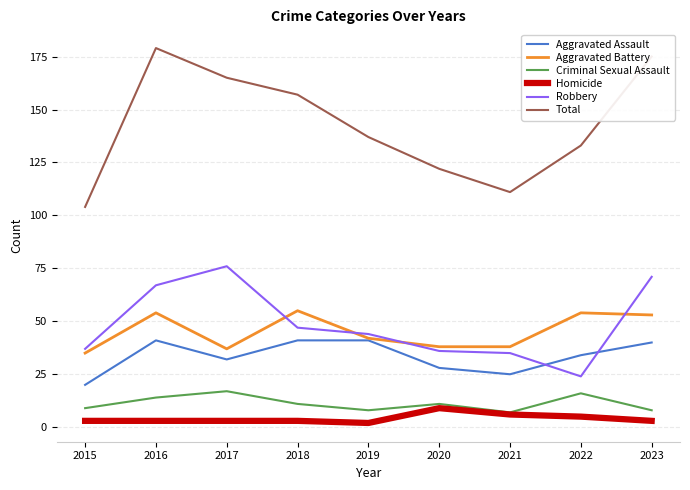

How many Homicide values are between 3 and 5?

6